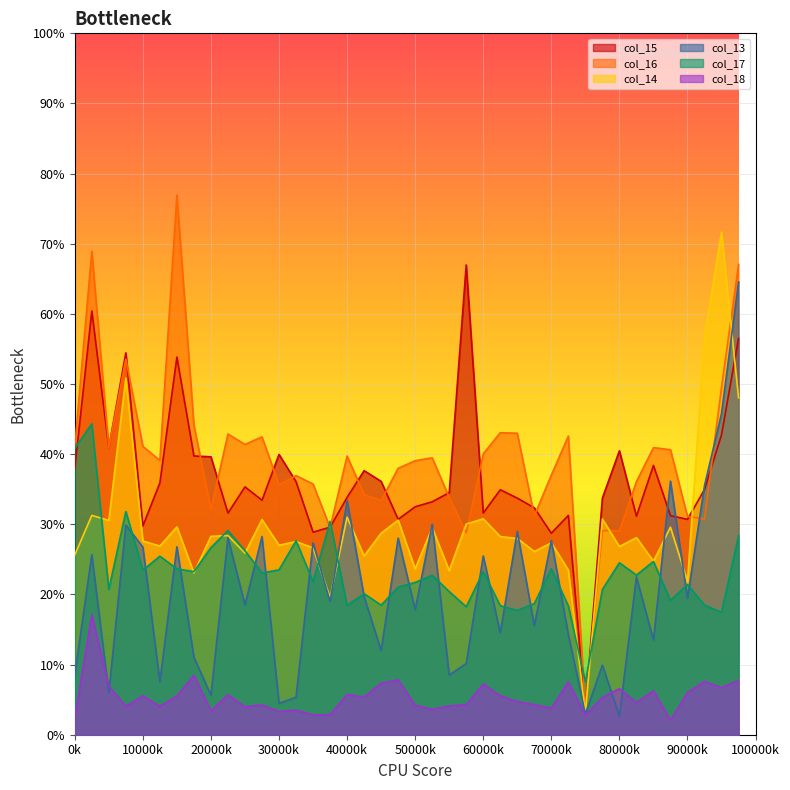

Which series has the widest spread of values?

col_16